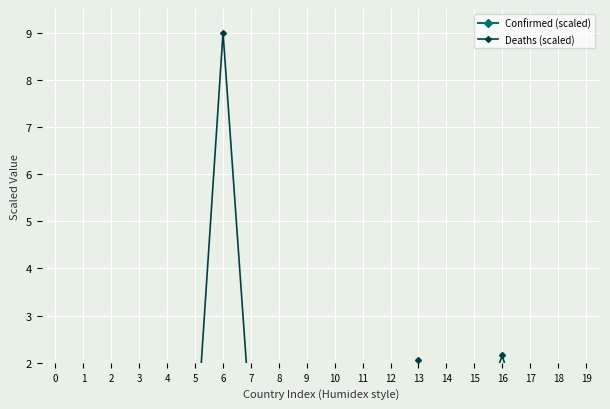

Which series has the widest spread of values?

Confirmed (scaled)